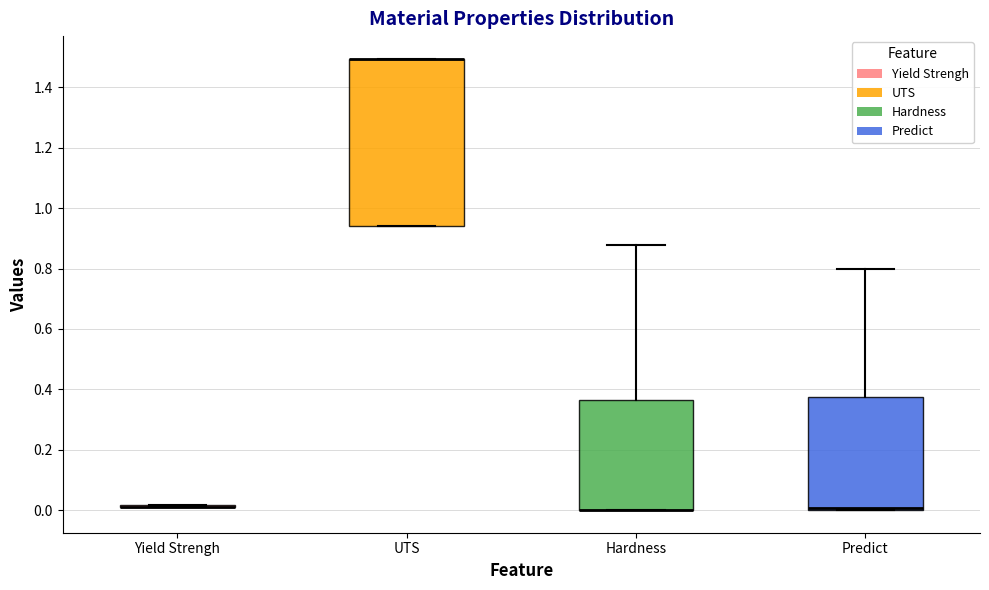

Which box is the tallest, from its lower edge to its upper edge?

UTS